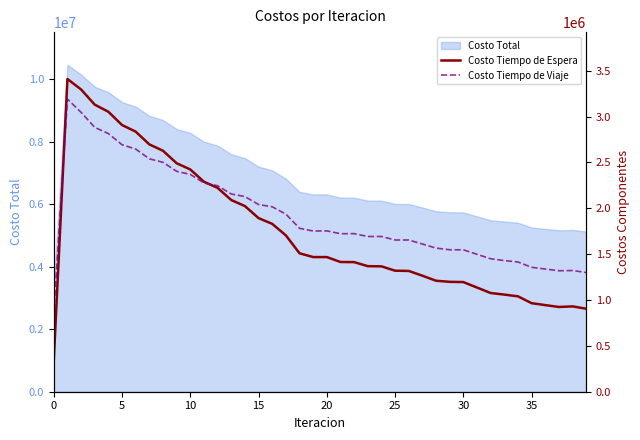

What is the lowest value of the Costo Total series?

3368796.7